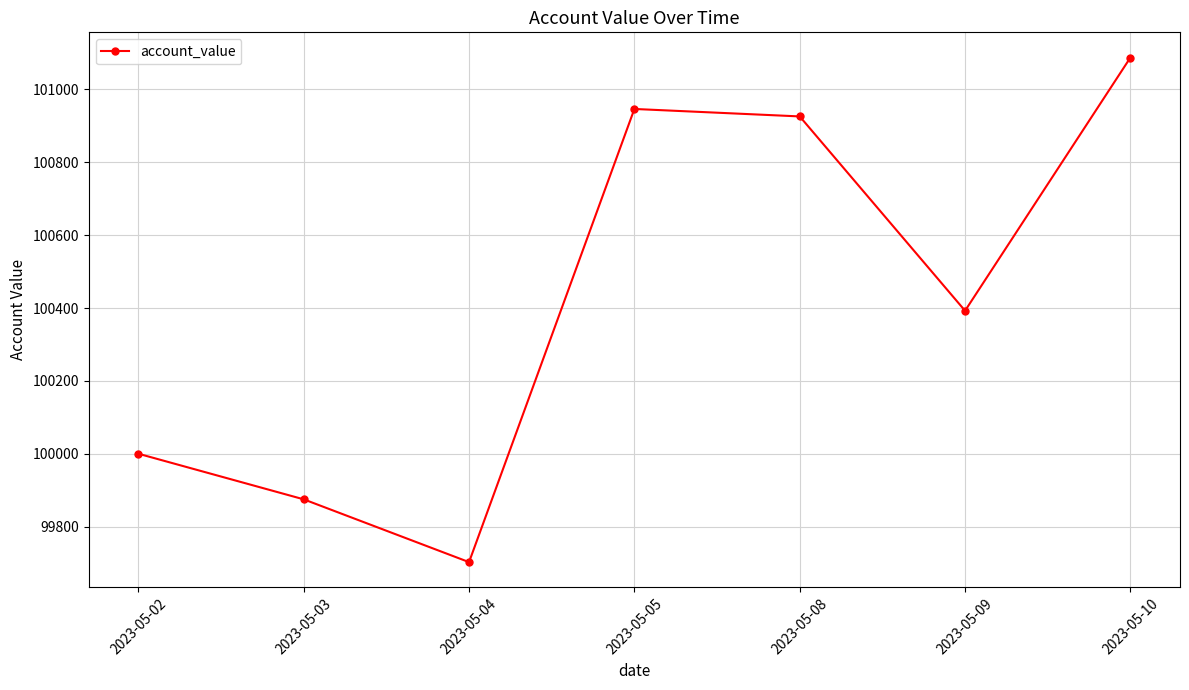

Is it true that the value at 2023-05-08 is 36699.2?

False